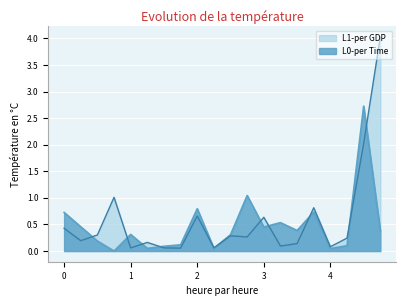

What is the highest value of the L0-per Time series?

2.7